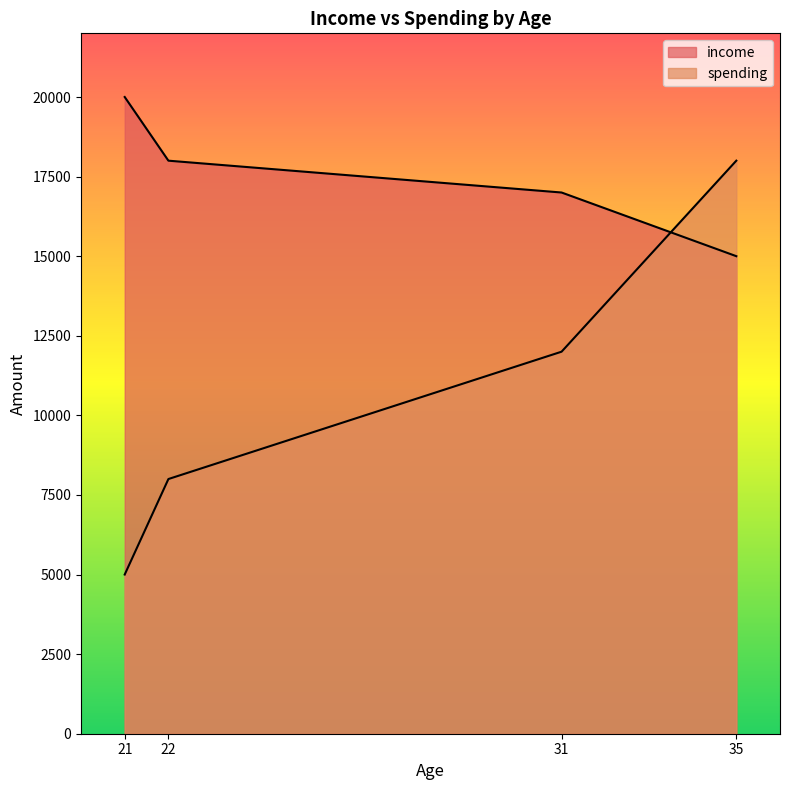

Which has a higher value, 21 or 35?

21